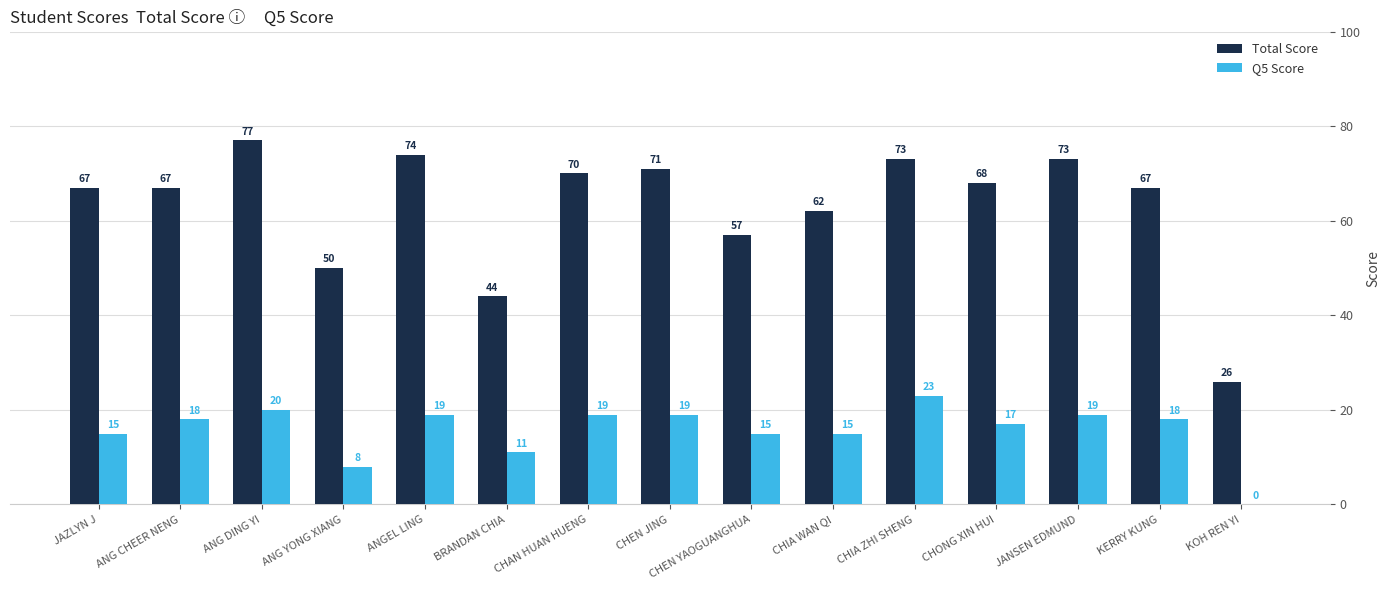

Are the bars horizontal?

No